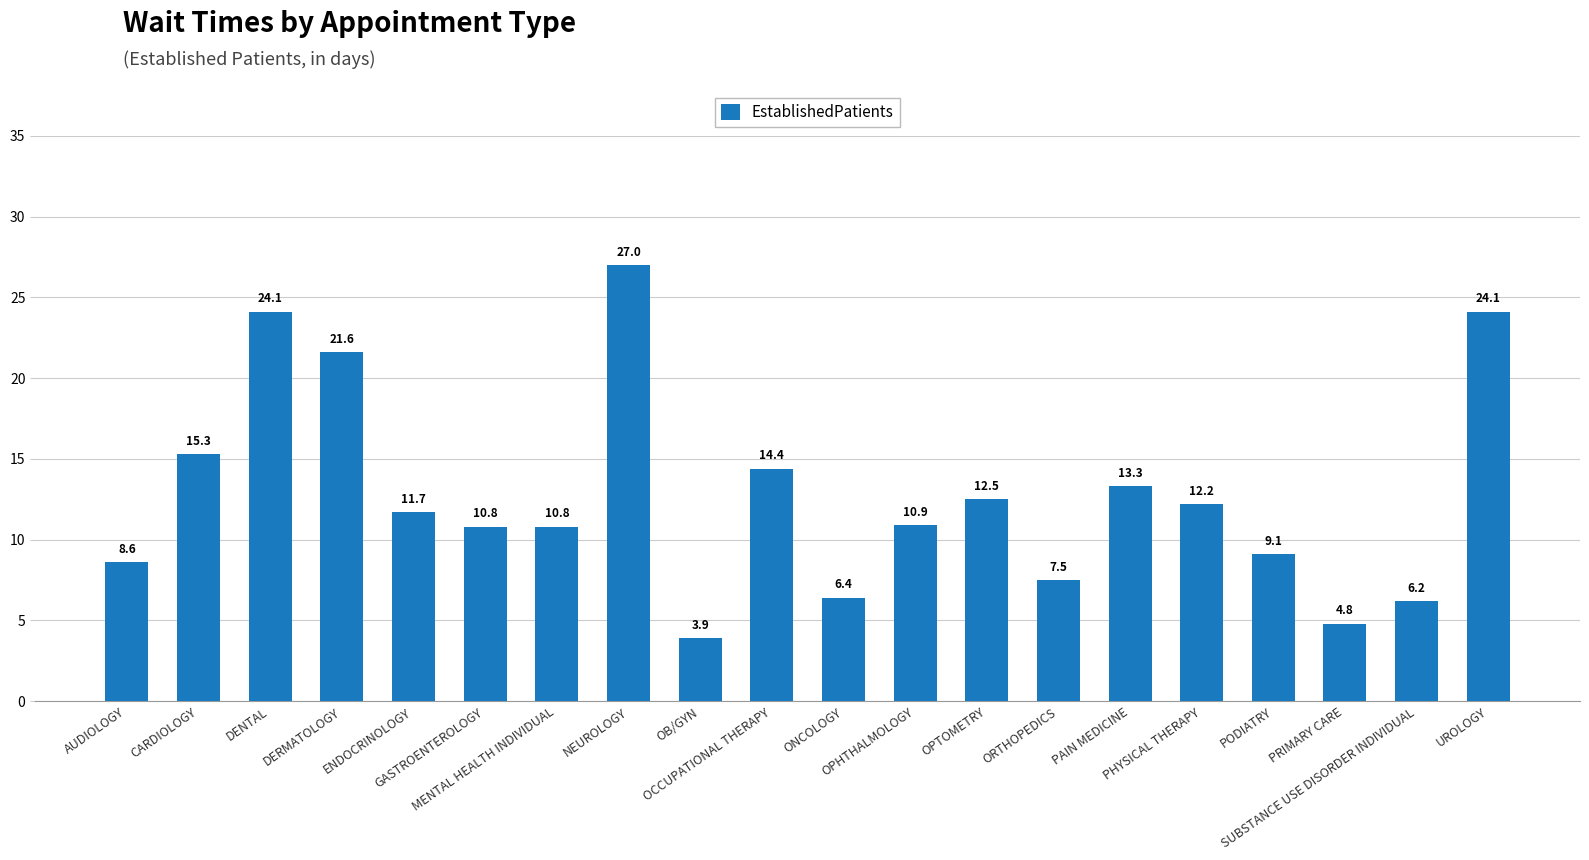

Where is the data nearest to the value 15?

CARDIOLOGY